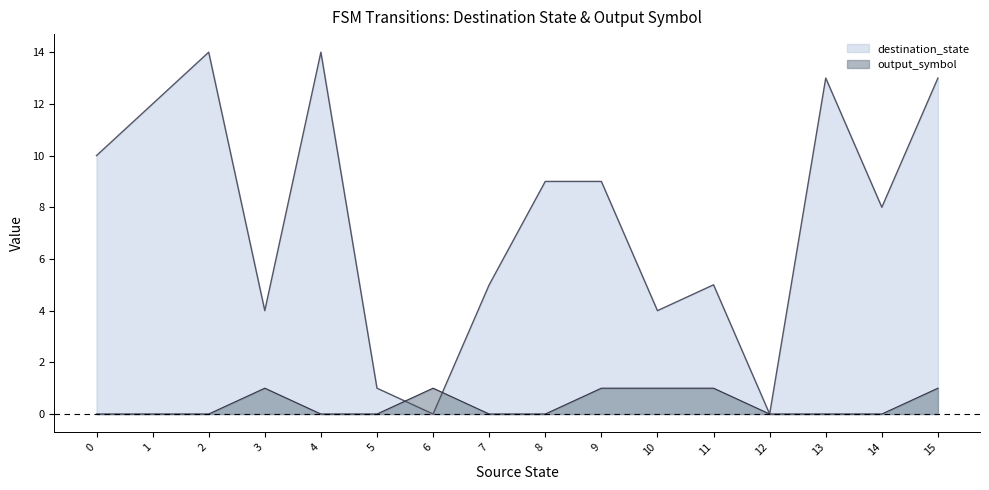

Which series has the largest range (max minus min)?

destination_state